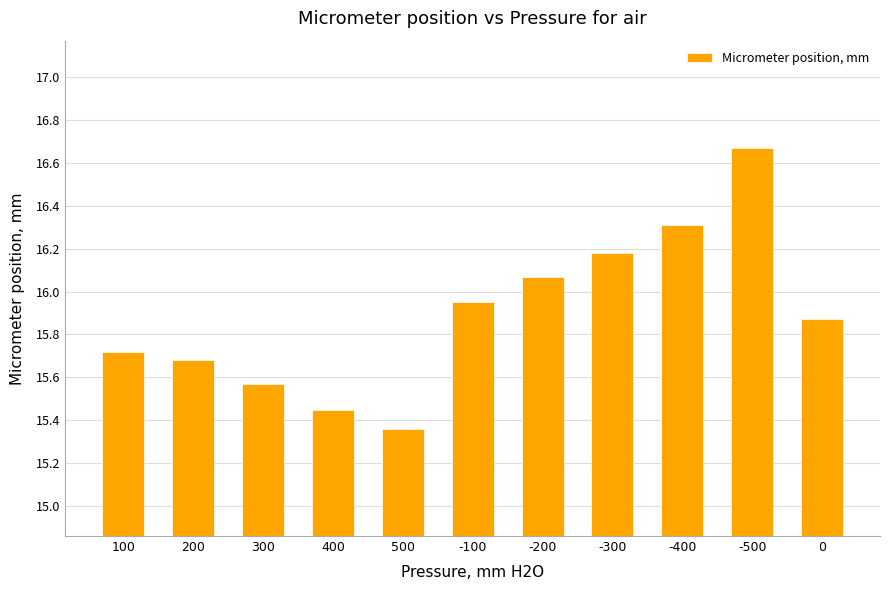

Which label corresponds to the largest value in the chart?

-500